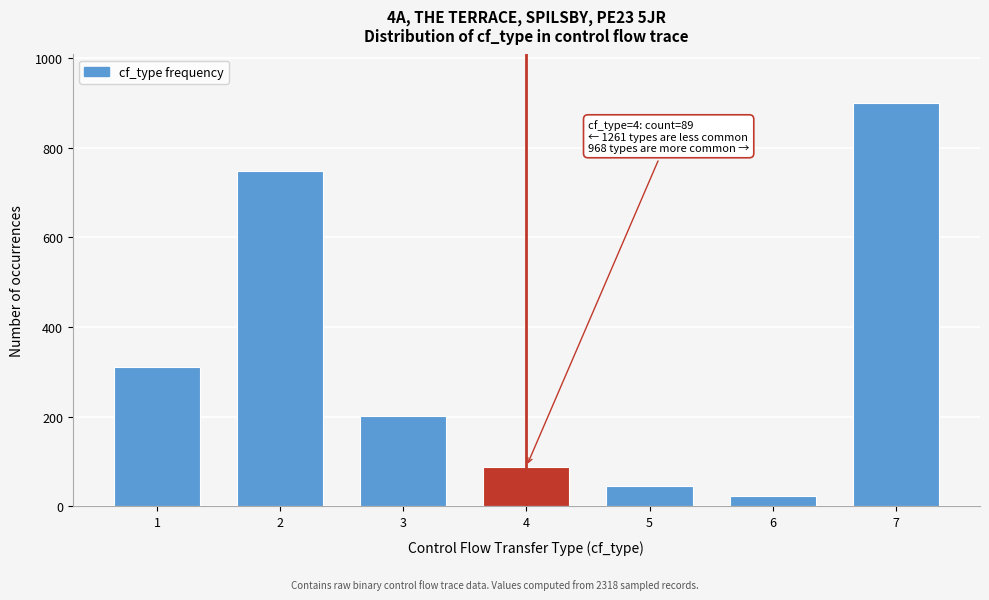

Reading right to left, extract all data points from this chart.

900	23	45	89	201	748	312